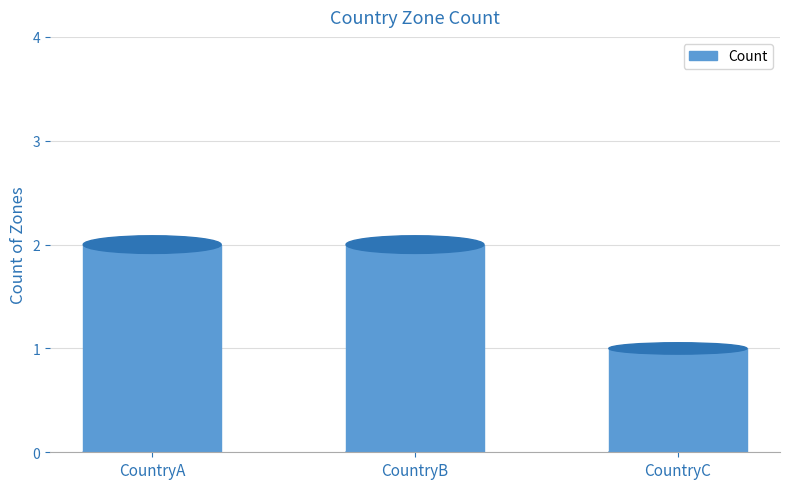

At which category does the chart reach its peak across all series?

CountryA